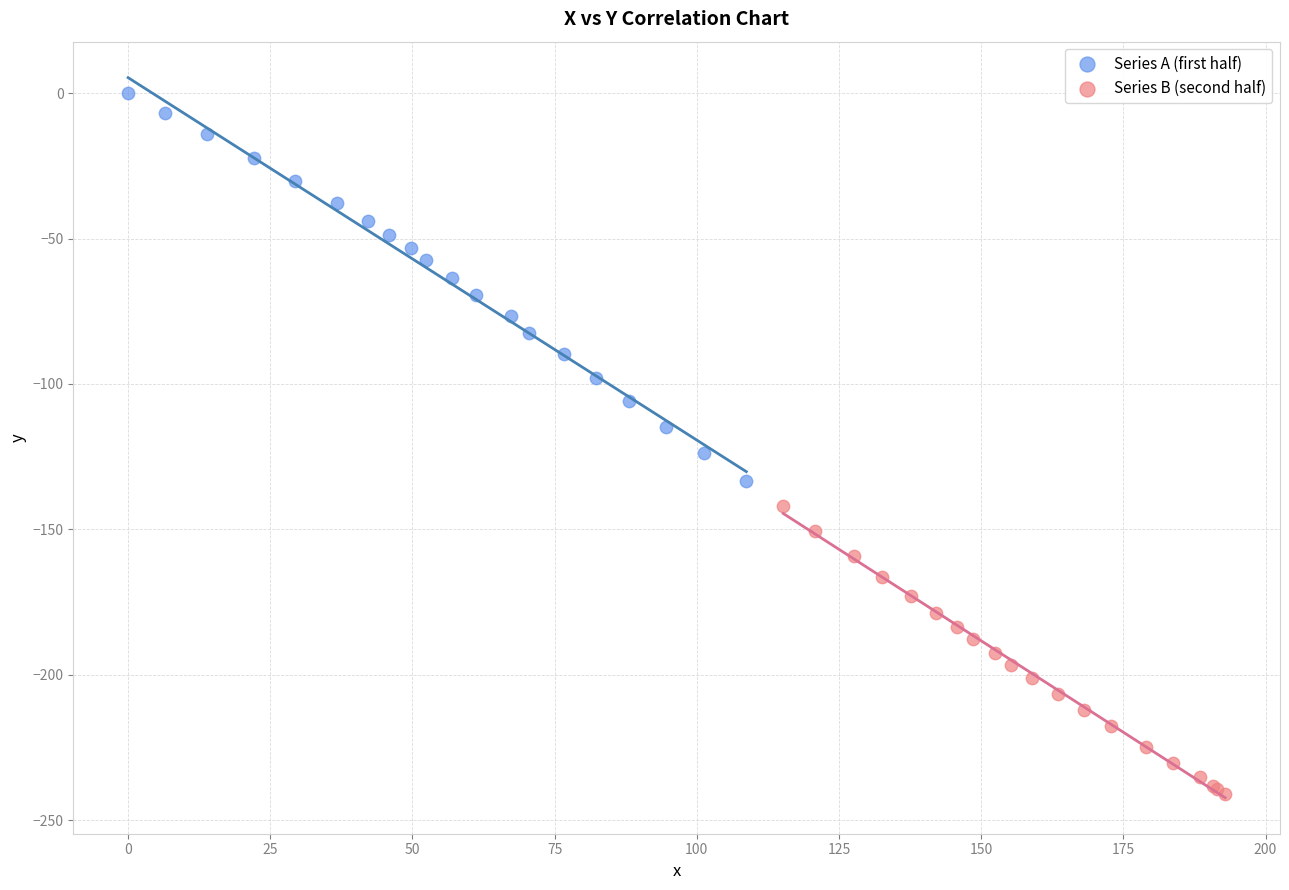

What are all the series names shown in the legend?

Series A (first half), Series B (second half)